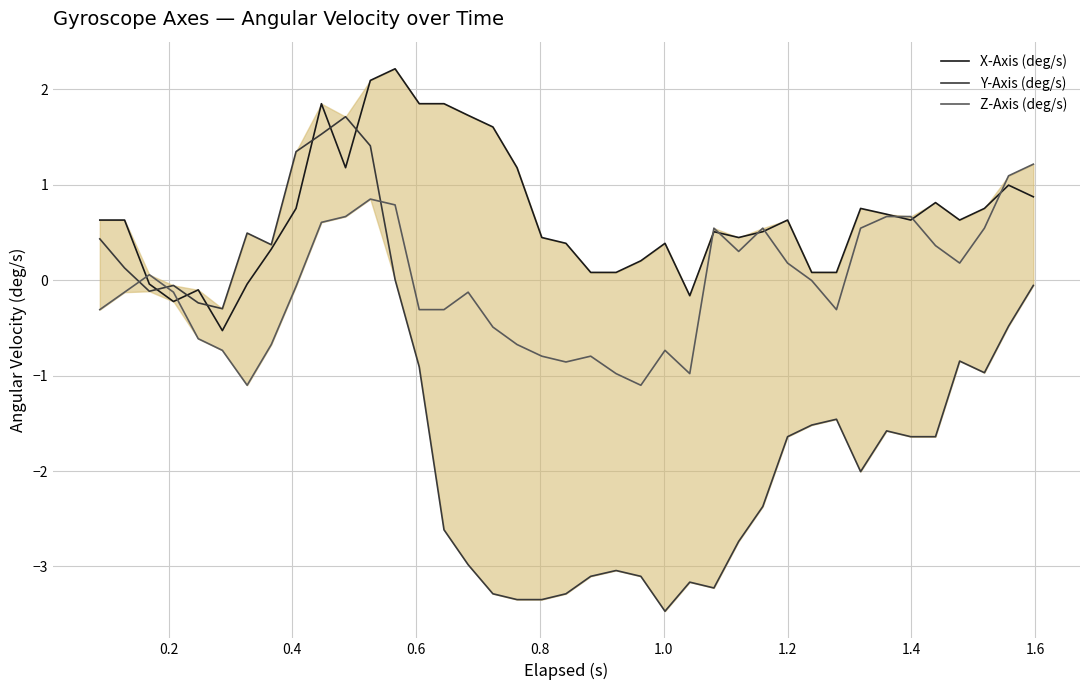

What are all the series names shown in the legend?

X-Axis (deg/s), Y-Axis (deg/s), Z-Axis (deg/s)